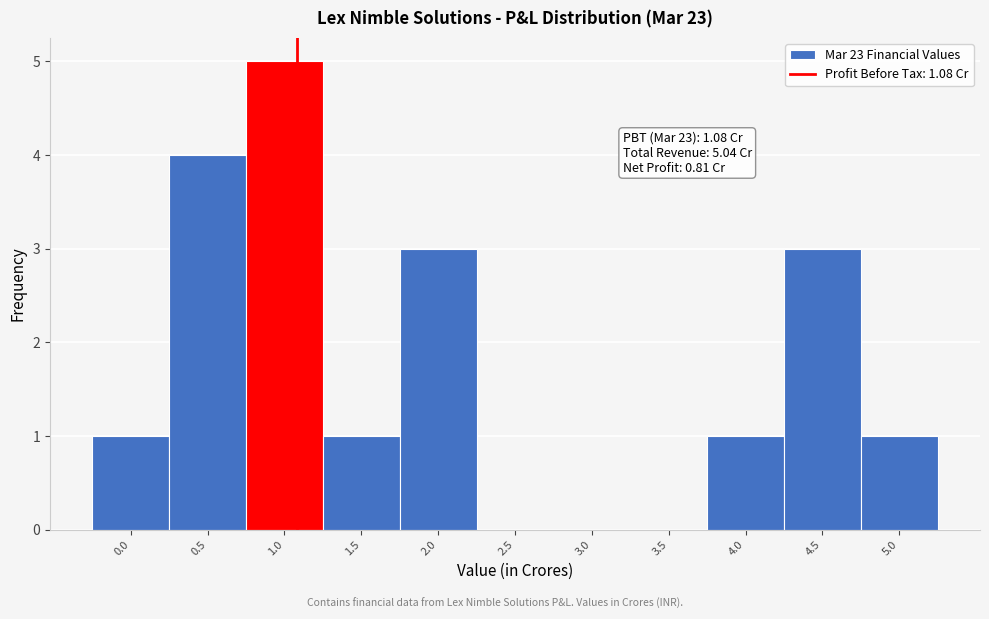

Which range on the x-axis has the tallest bar?

0.75 to 1.25